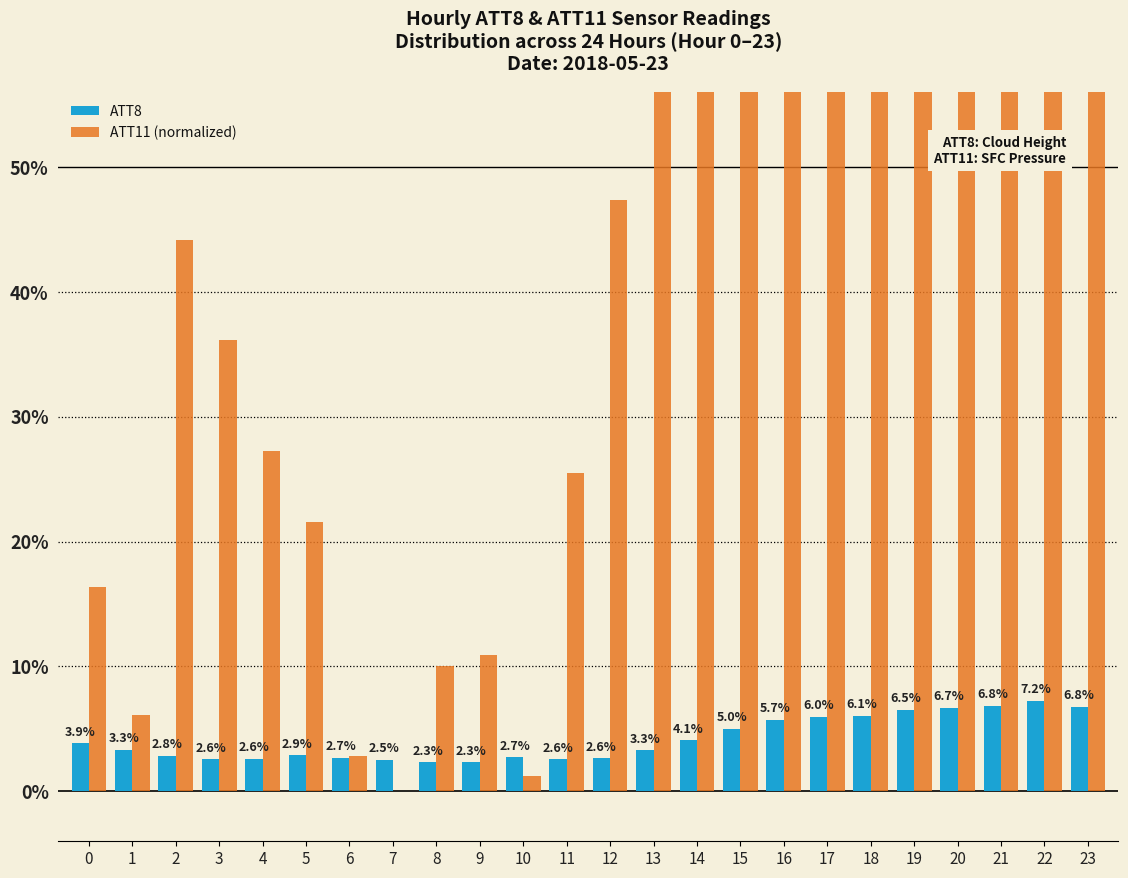

How many series are shown in this chart?

2